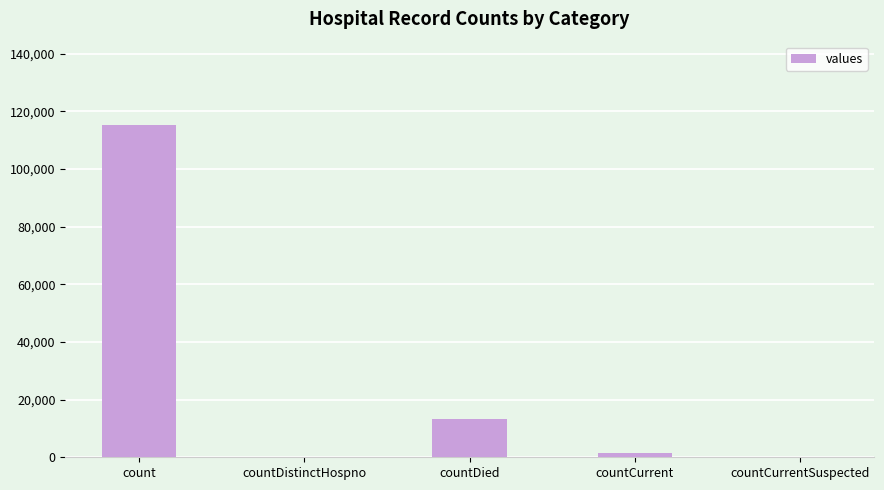

What is the change in value from countDied to countCurrent?

-11960